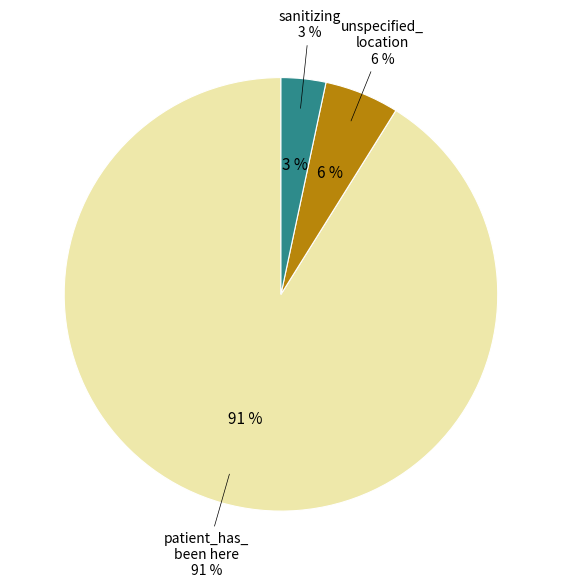

To the nearest percent, what is the average slice percentage?

33%